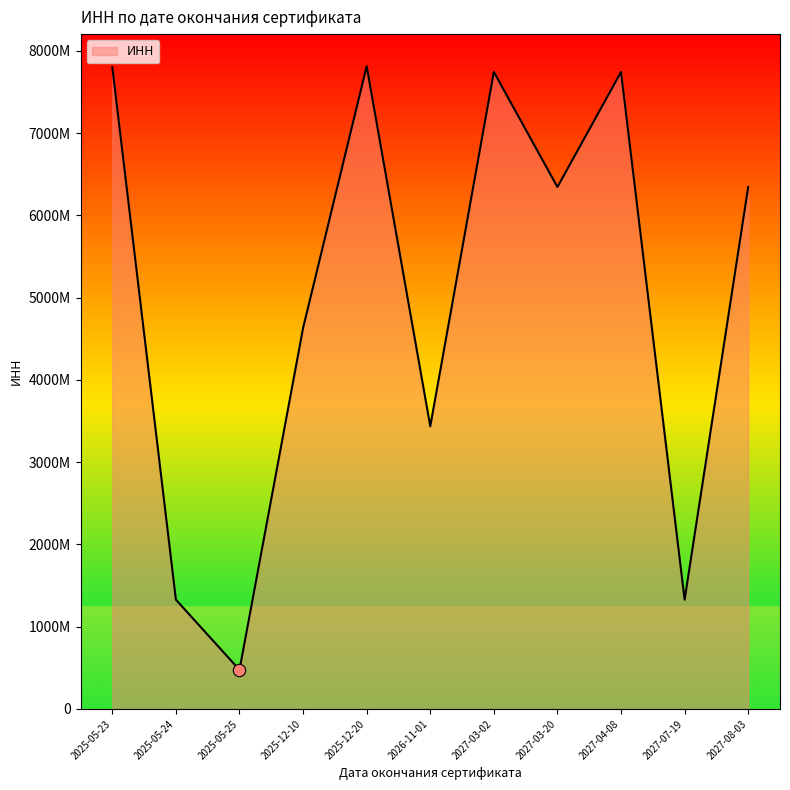

What is the ratio of the value at 2027-07-19 to the value at 2027-03-02?

0.2